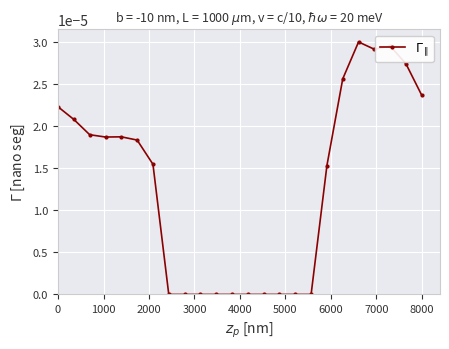

How many distinct data groups are displayed?

1